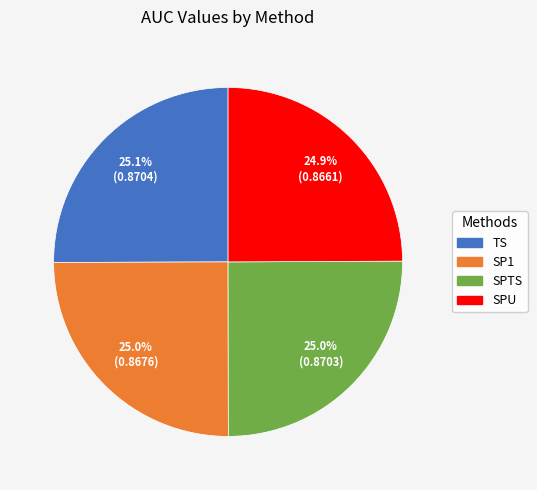

Is SPU the majority of the pie?

No